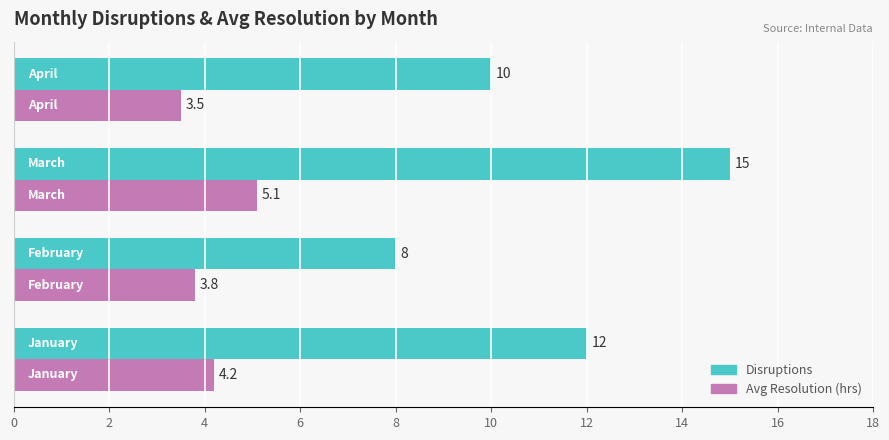

Which series has the largest range (max minus min)?

Disruptions